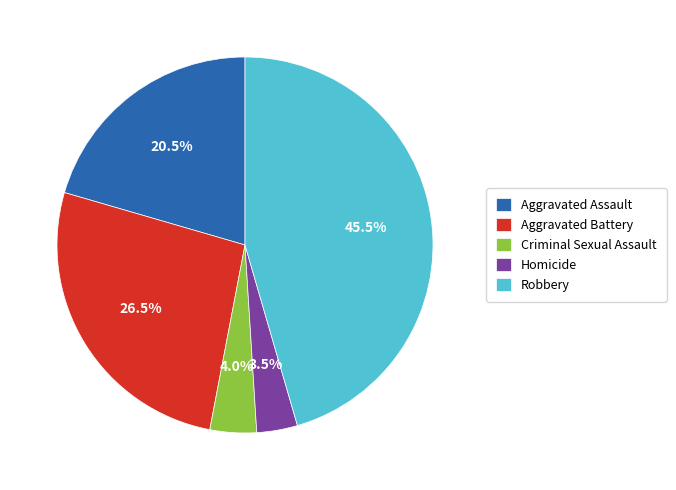

Rank the categories by value from highest to lowest.

Robbery, Aggravated Battery, Aggravated Assault, Criminal Sexual Assault, Homicide